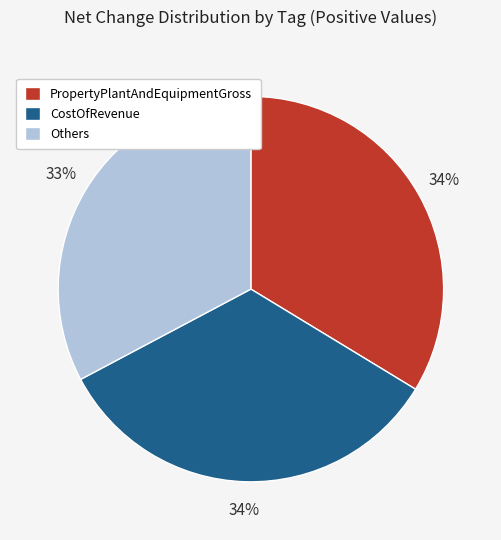

What percentage is the CostOfRevenue slice, to the nearest percent?

34%